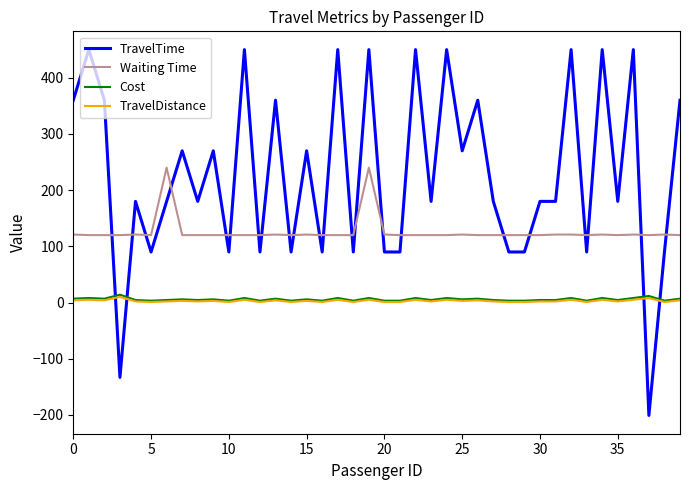

Which series has the largest total across all categories?

TravelTime